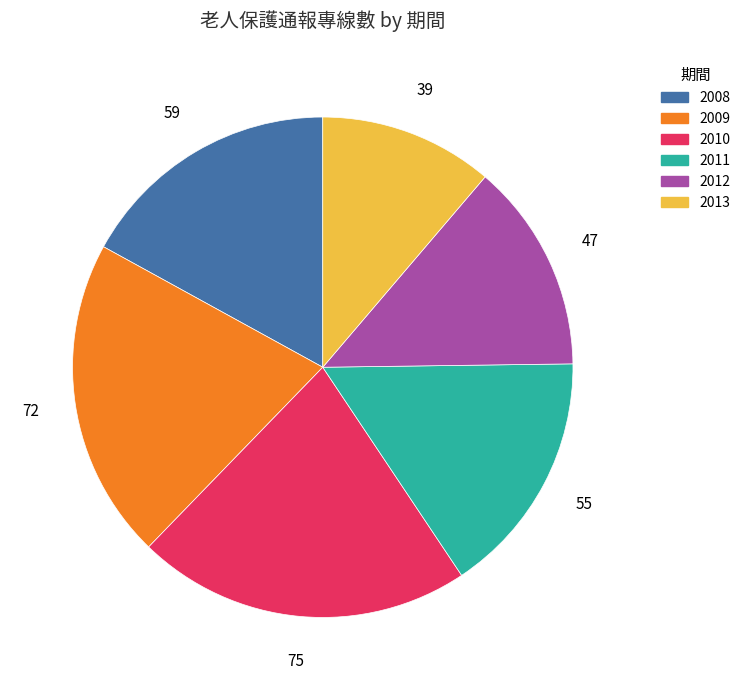

Is it true that 2012 is 20% of the pie?

False